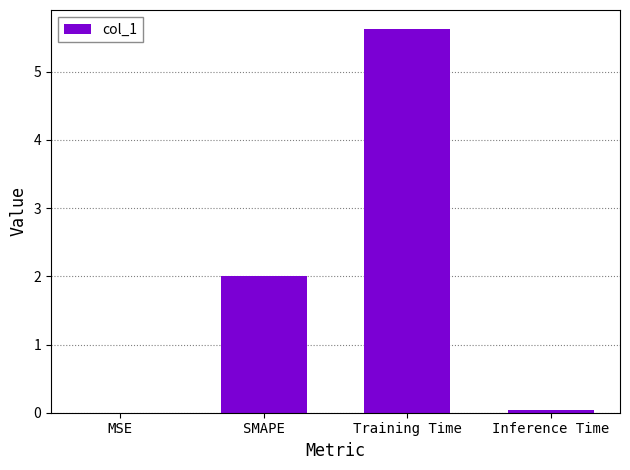

Read the value at Training Time.

5.6